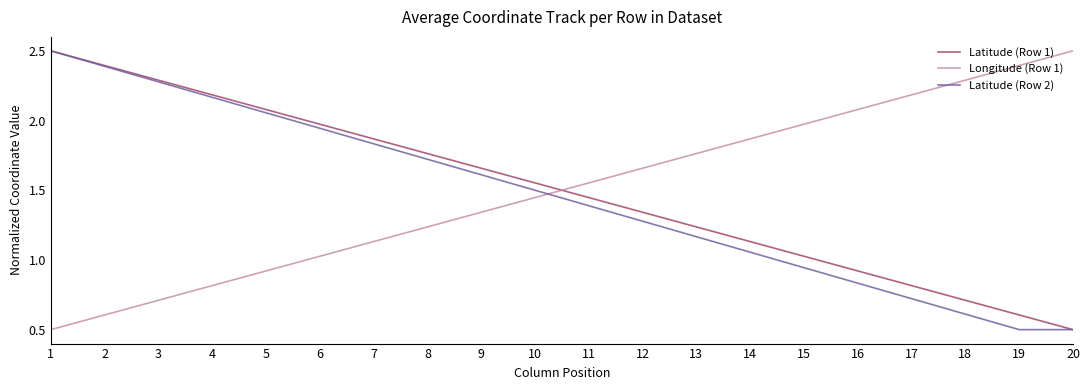

Between which two adjacent categories do Latitude (Row 2) and Longitude (Row 1) first intersect?

10 and 11